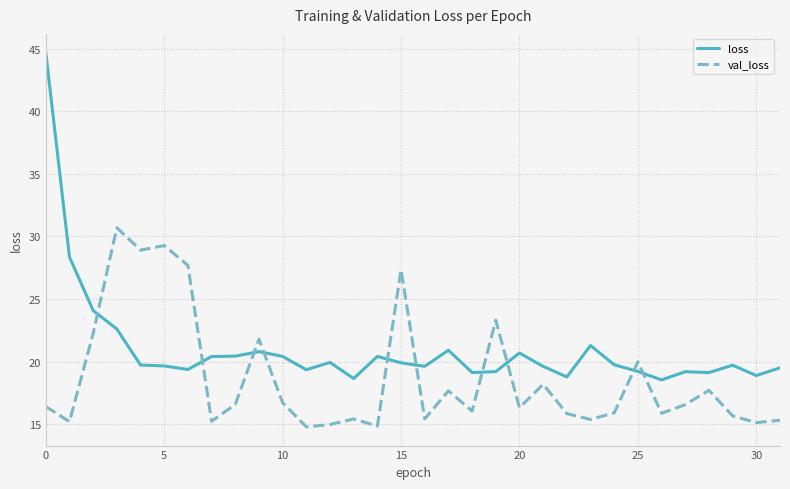

What is the lowest value of the val_loss series?

14.8